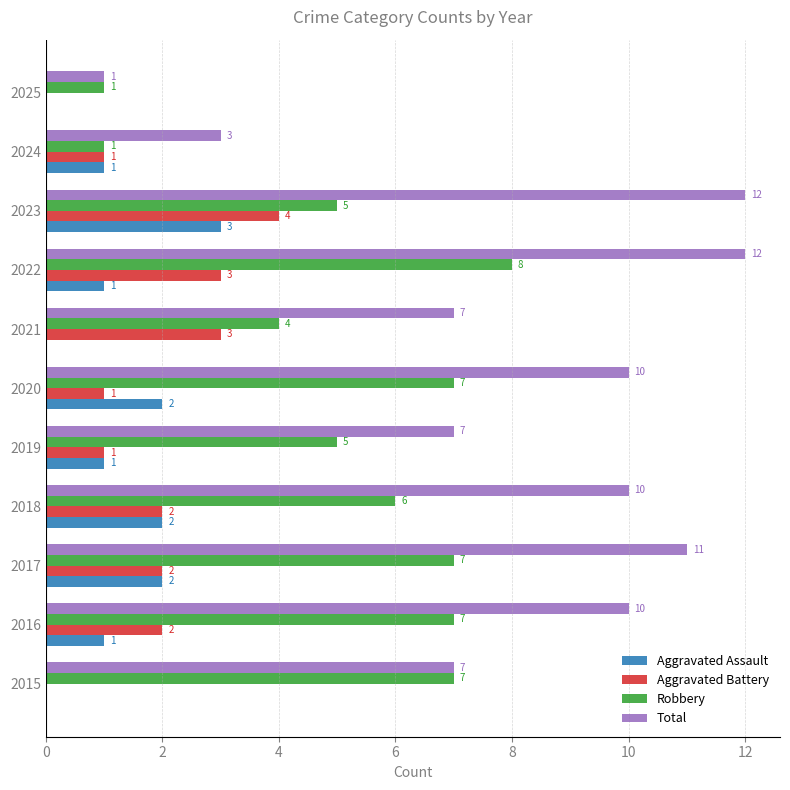

How many values in Aggravated Battery are above zero?

9